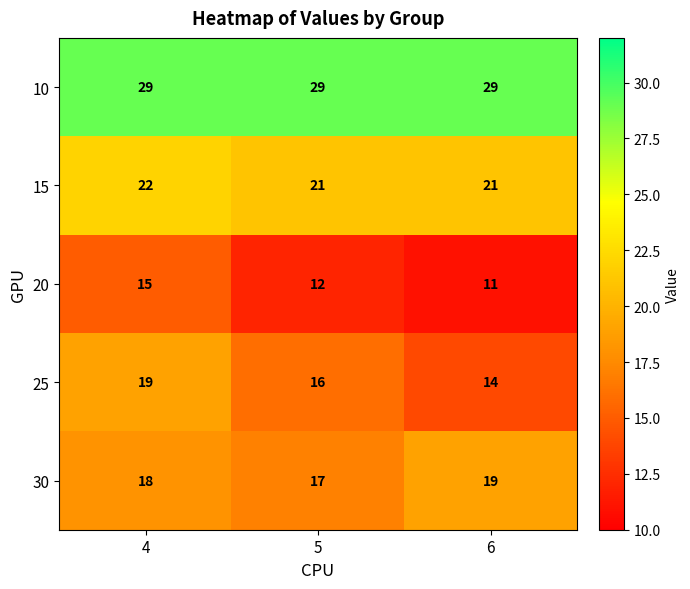

Count the 25 values in the range 14 to 19.

3